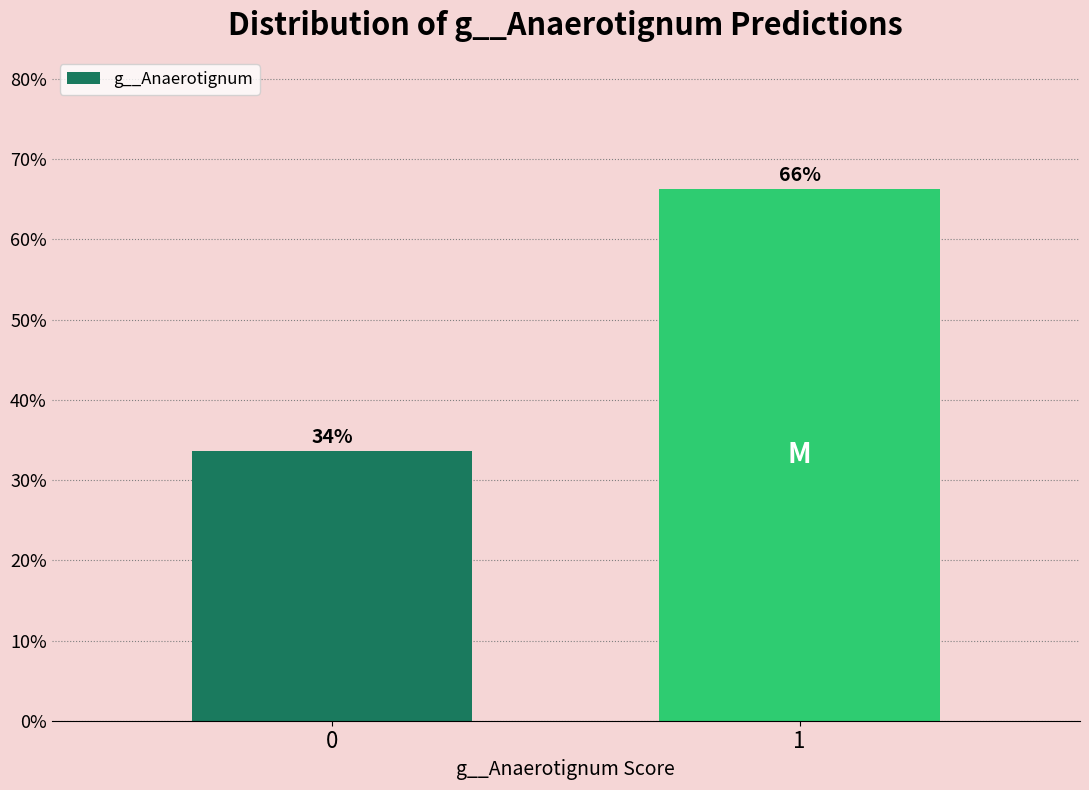

Rank the categories by value from highest to lowest.

1, 0